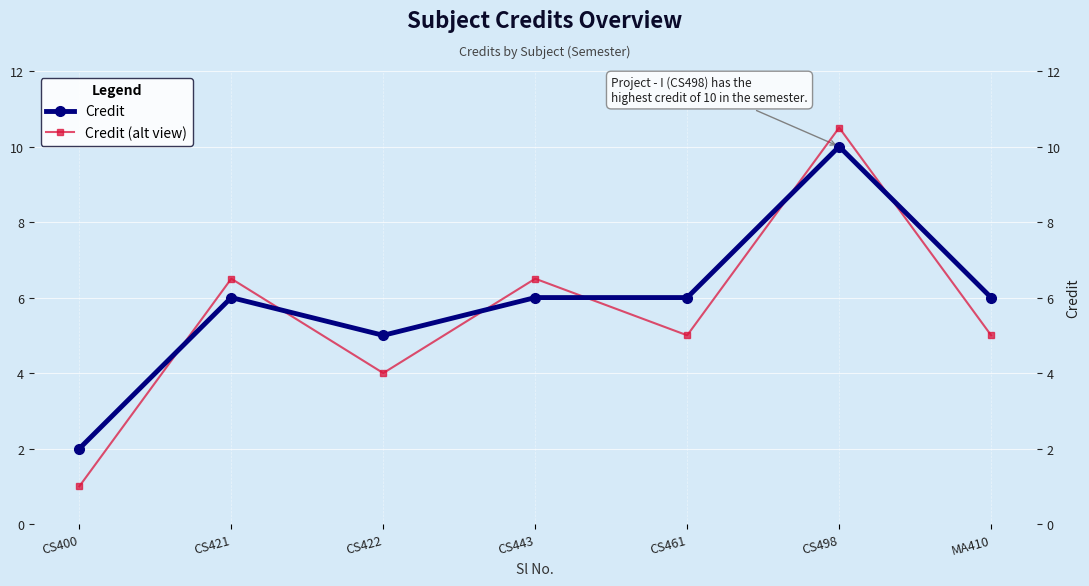

Which series has the widest spread of values?

Credit (alt view)